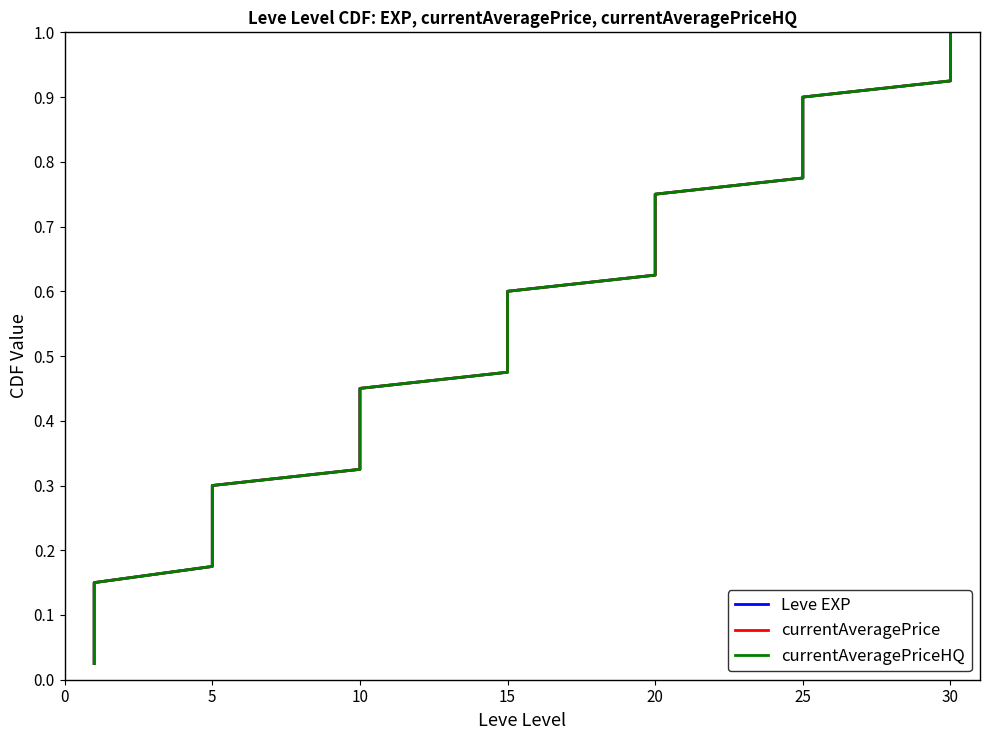

True or false: Leve EXP has more than 1 interior local peaks.

False